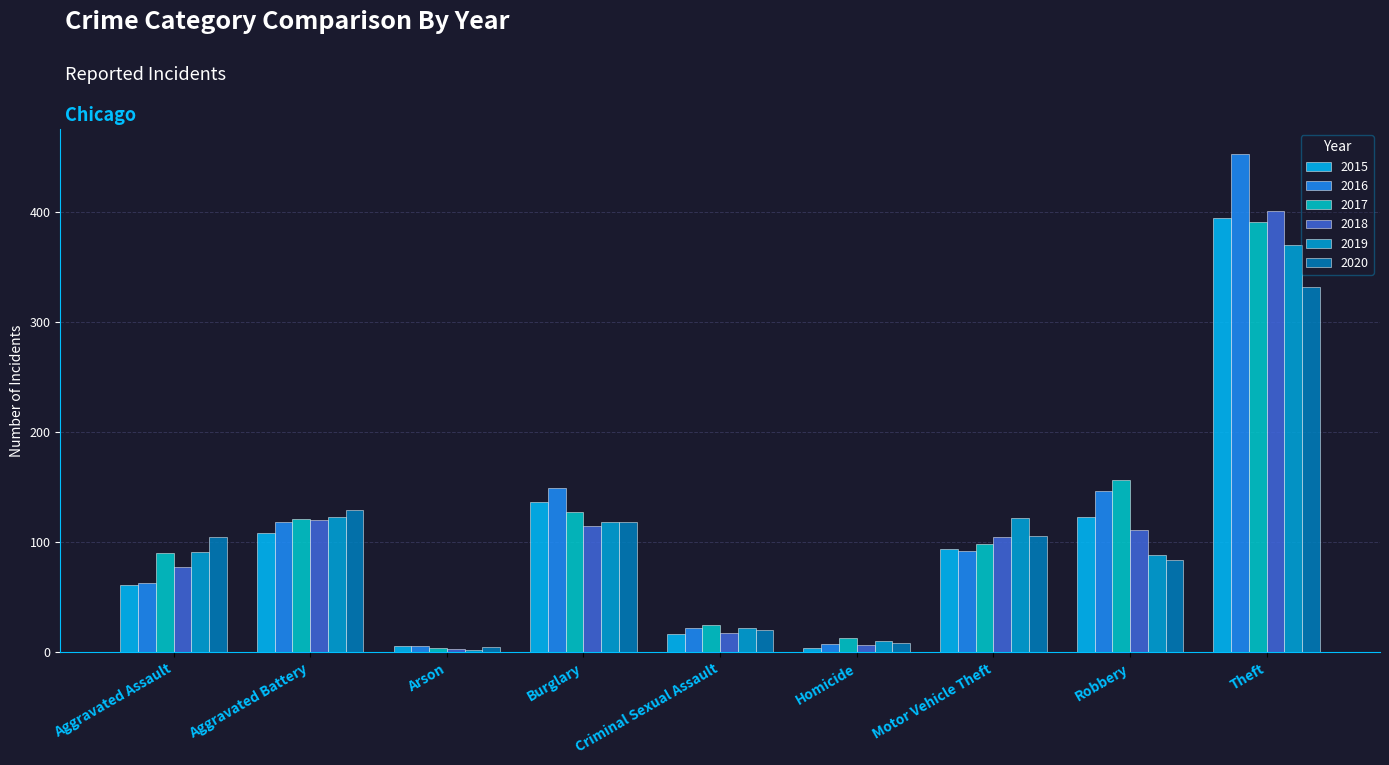

How many bars are there in total?

54